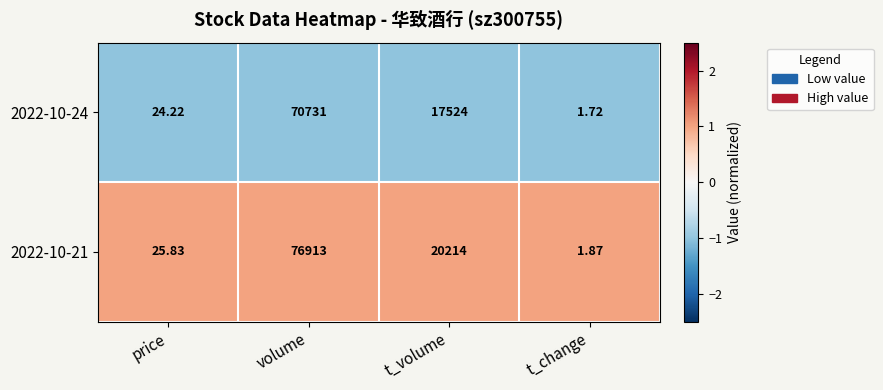

Where does the 2022-10-21 series first go above 20214?

volume